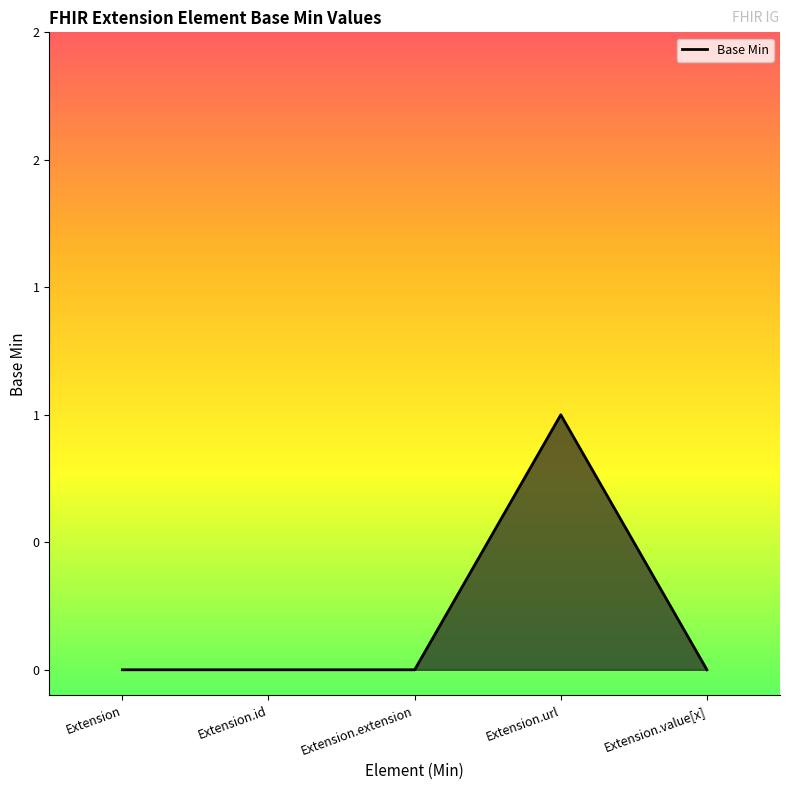

Does the chart display data point markers on the line(s)?

No